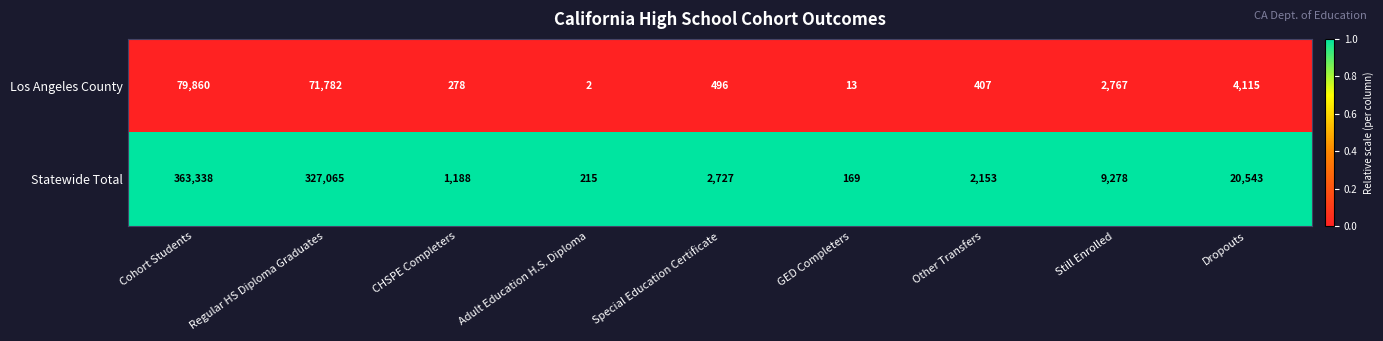

At which label is Los Angeles County closest to 39931?

Regular HS Diploma Graduates